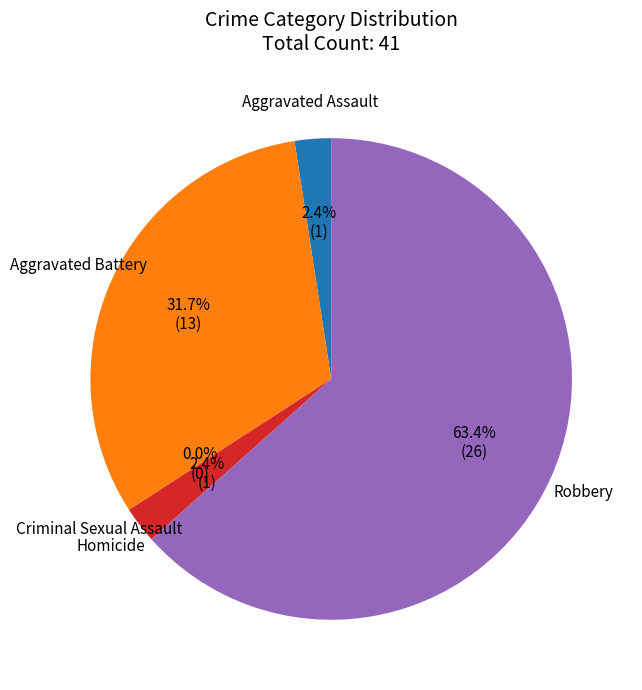

How many segments does this pie chart have?

5